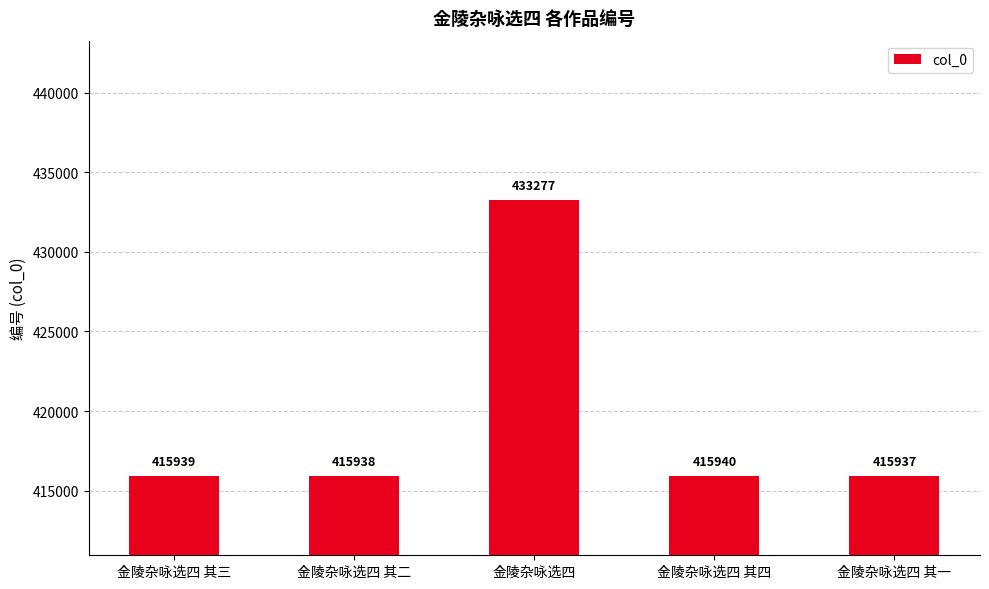

What value does the data have at 金陵杂咏选四 其三, to the nearest 50?

415950